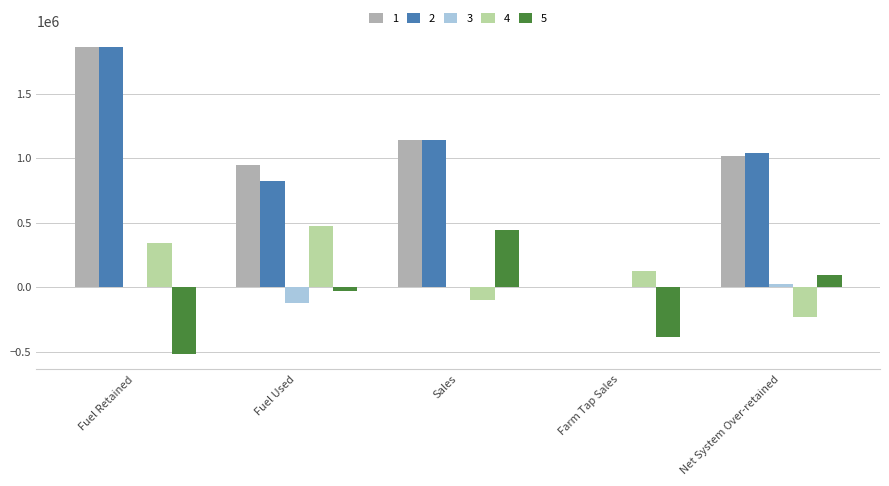

What is the sum of all 3 values?

-99471